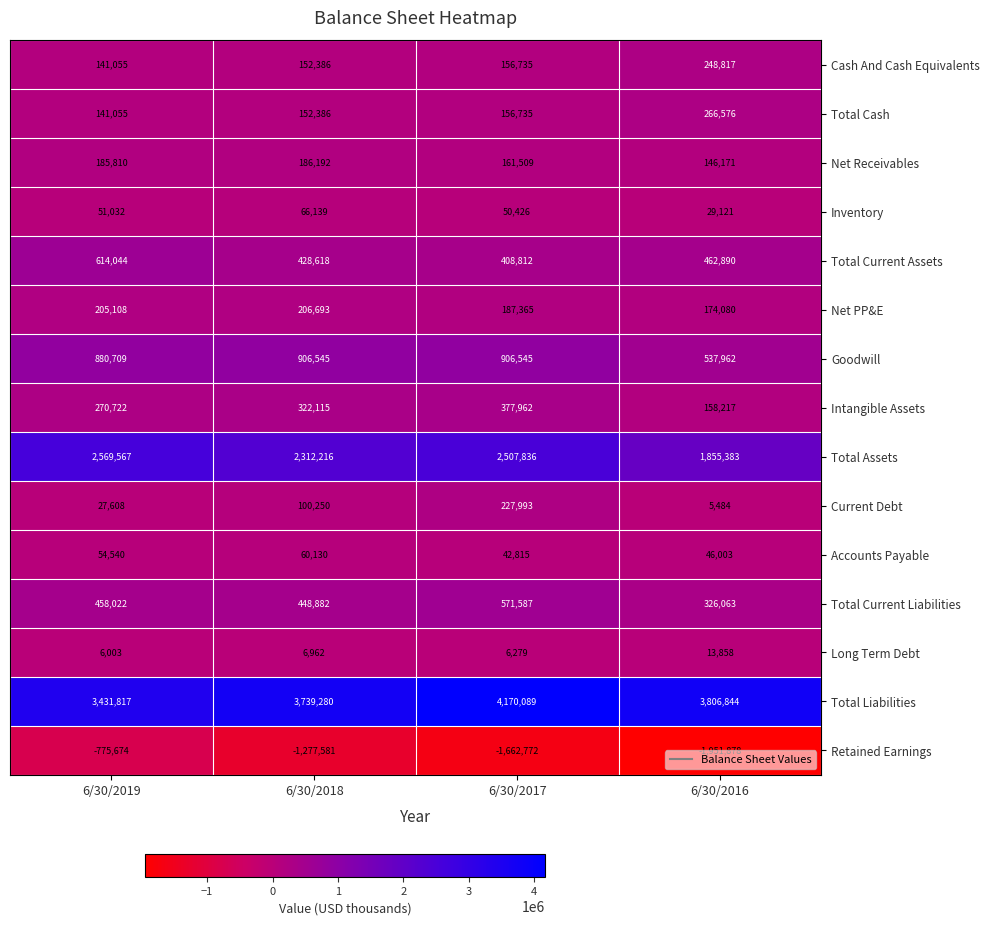

Between 6/30/2019 and 6/30/2016, which series saw the biggest shift?

Retained Earnings